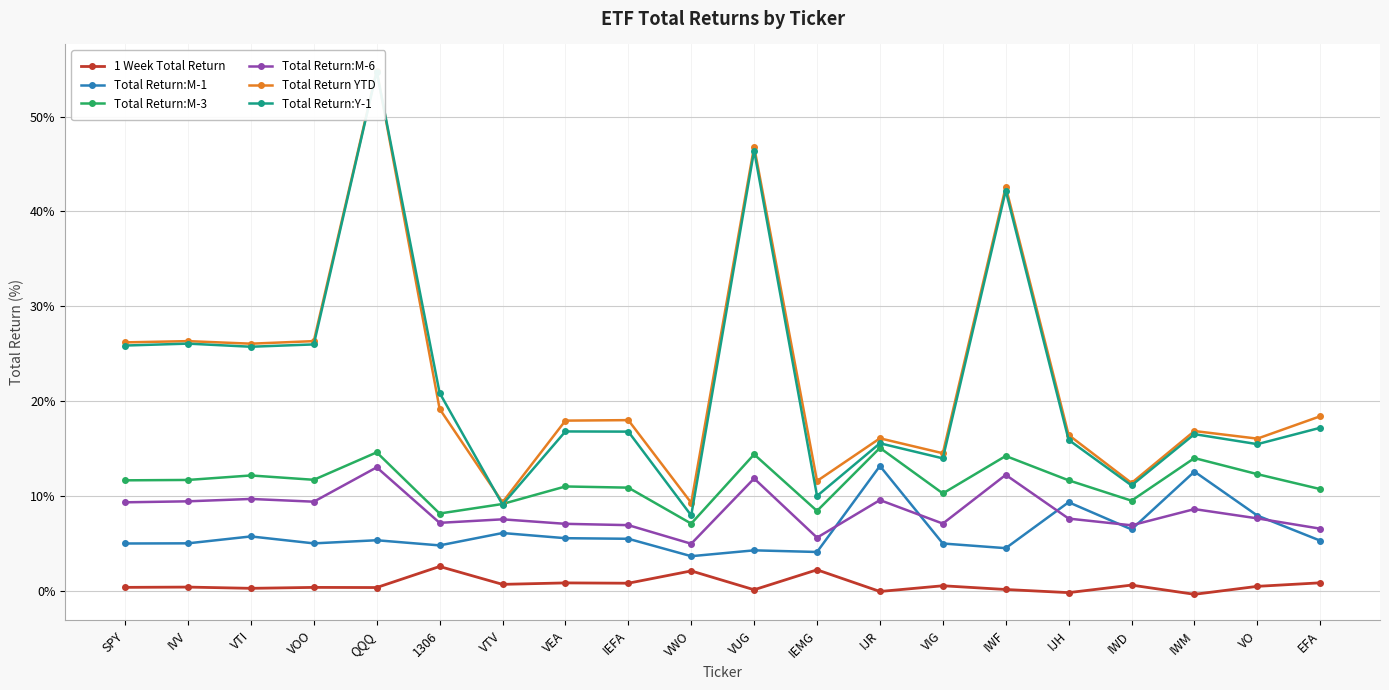

Reading left to right, what are all the values shown in this chart?

1 Week Total Return: 0.3	0.4	0.2	0.3	0.3	2.6	0.7	0.8	0.8	2.1	0.1	2.2	-0.1	0.5	0.1	-0.2	0.6	-0.4	0.5	0.8
Total Return:M-1: 5.0	5.0	5.7	5.0	5.3	4.8	6.1	5.5	5.5	3.6	4.3	4.1	13.2	5.0	4.5	9.3	6.5	12.6	7.9	5.3
Total Return:M-3: 11.6	11.7	12.2	11.7	14.6	8.1	9.1	11.0	10.9	7.1	14.4	8.4	15.1	10.3	14.2	11.6	9.5	14.0	12.3	10.7
Total Return:M-6: 9.3	9.4	9.7	9.4	13.0	7.2	7.5	7.1	6.9	5.0	11.8	5.6	9.6	7.1	12.2	7.6	6.9	8.6	7.6	6.5
Total Return YTD: 26.2	26.3	26.1	26.3	54.9	19.2	9.3	17.9	18.0	9.3	46.8	11.6	16.1	14.5	42.6	16.4	11.4	16.8	16.0	18.4
Total Return:Y-1: 25.9	26.1	25.7	26.0	54.8	20.9	9.1	16.8	16.8	7.9	46.4	10.0	15.5	14.0	42.2	15.9	11.1	16.5	15.5	17.2